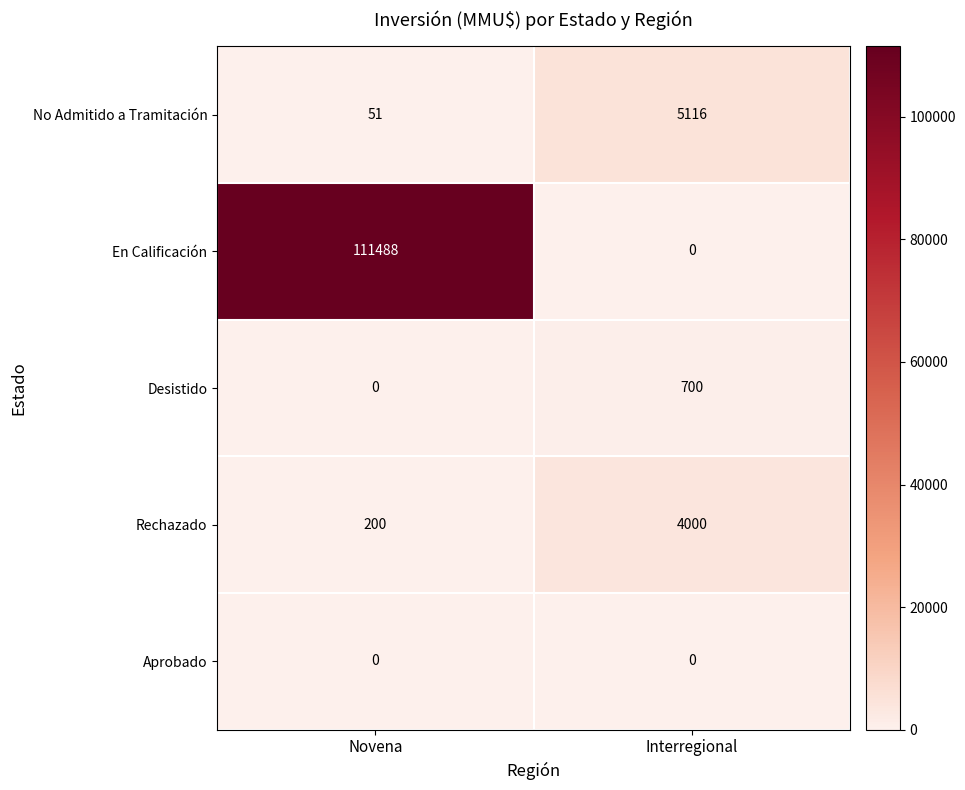

Rank the series by their maximum value, from lowest to highest.

Aprobado, Desistido, Rechazado, No Admitido a Tramitación, En Calificación